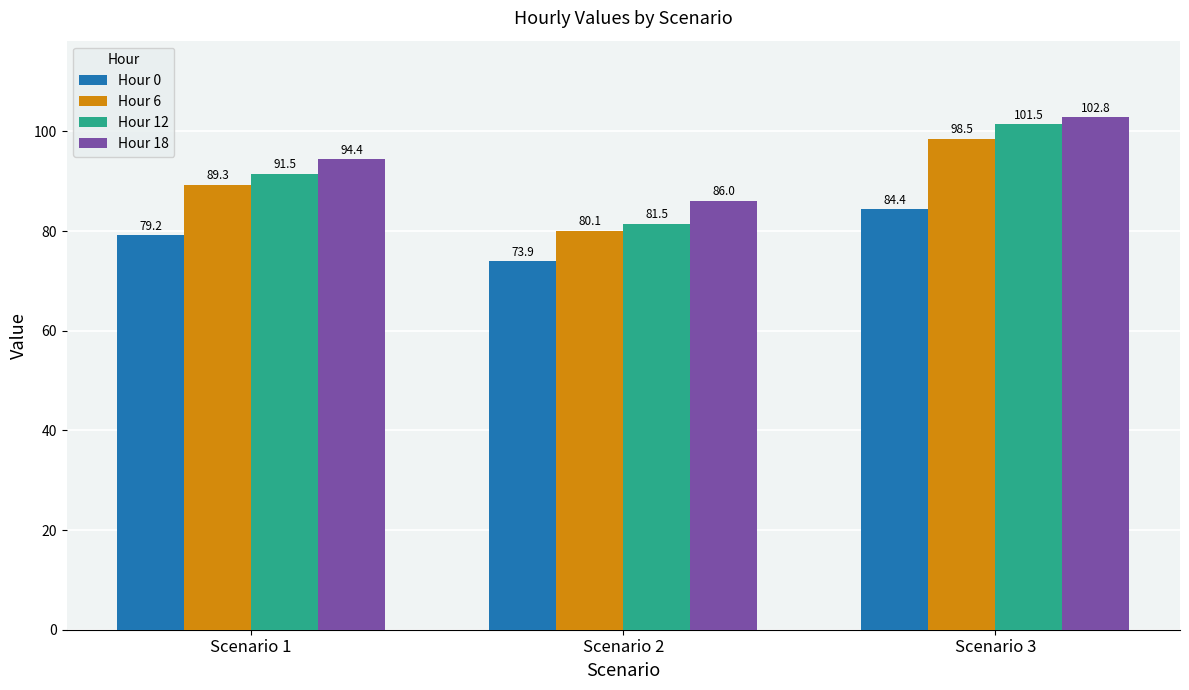

At Scenario 1, list the series in order from smallest to largest.

Hour 0, Hour 6, Hour 12, Hour 18